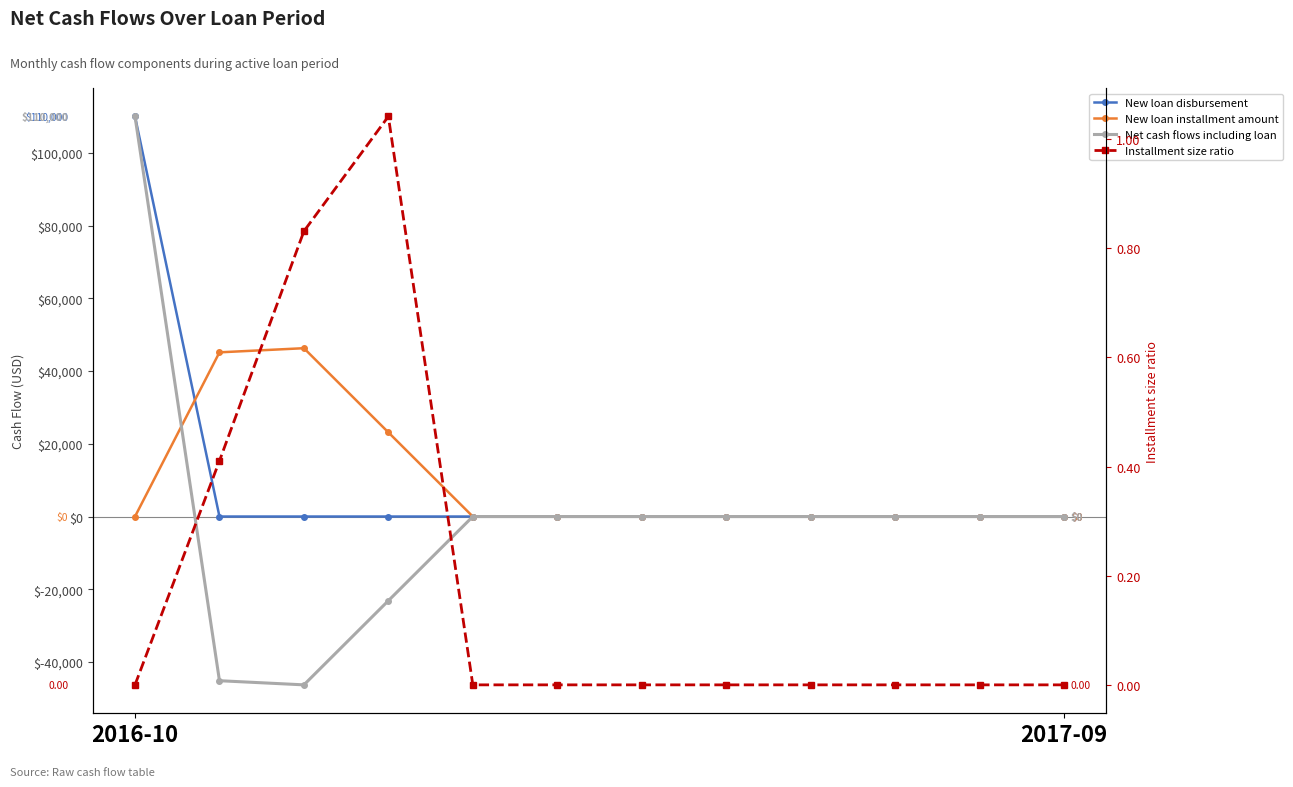

After their last crossing, which series has the higher values: New loan installment amount or New loan disbursement?

New loan installment amount